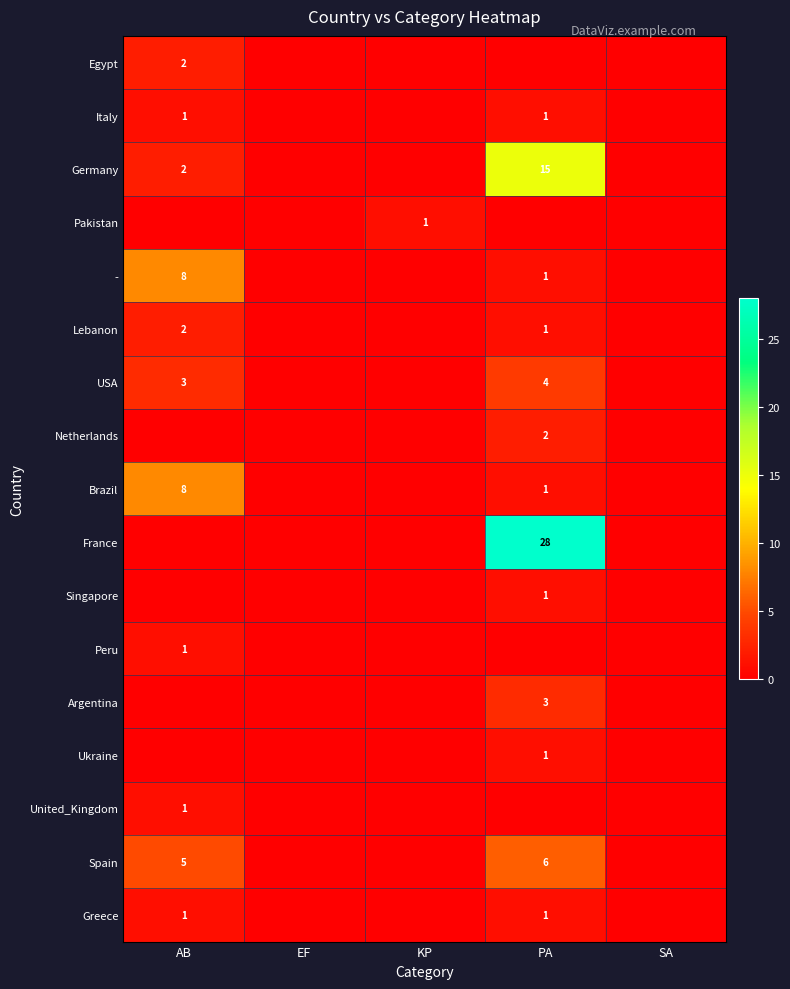

Which category has the lowest value across all series?

EF